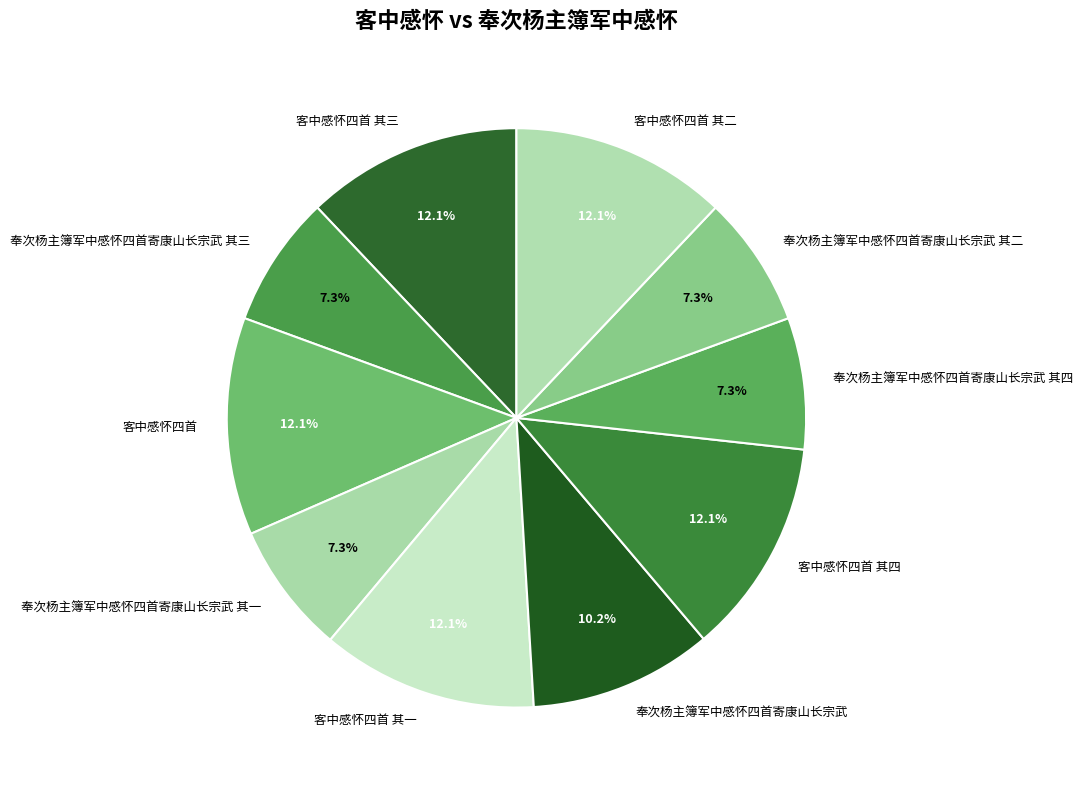

To the nearest percent, what percentage of the pie is 客中感怀四首 其四?

12%